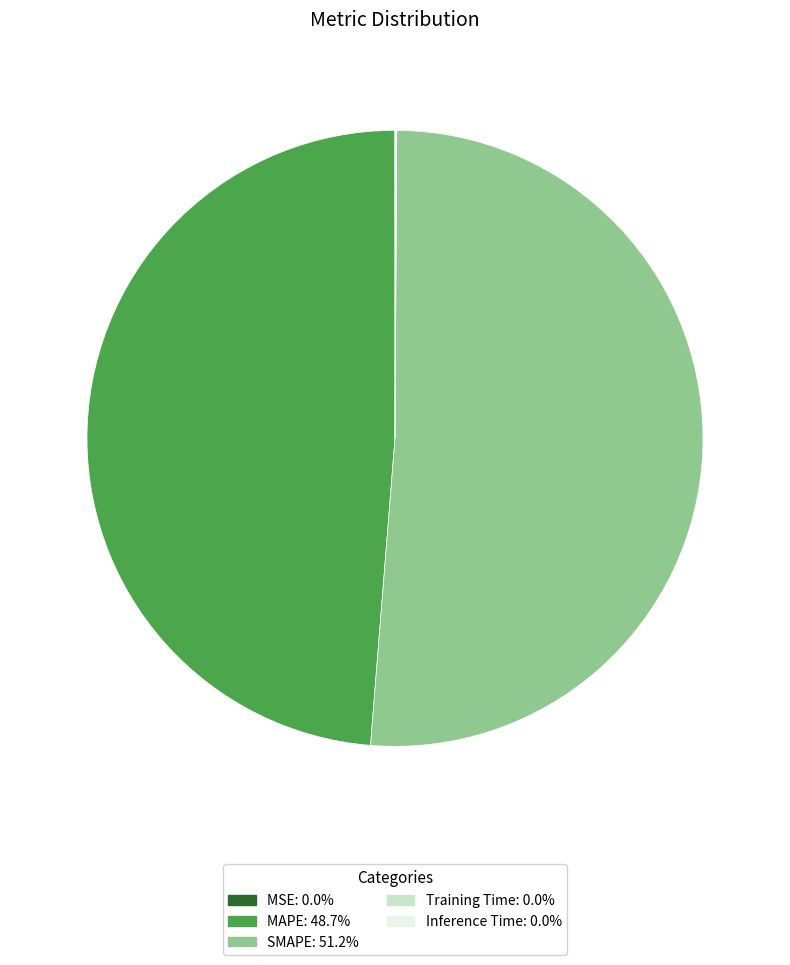

Which slice is the largest?

SMAPE